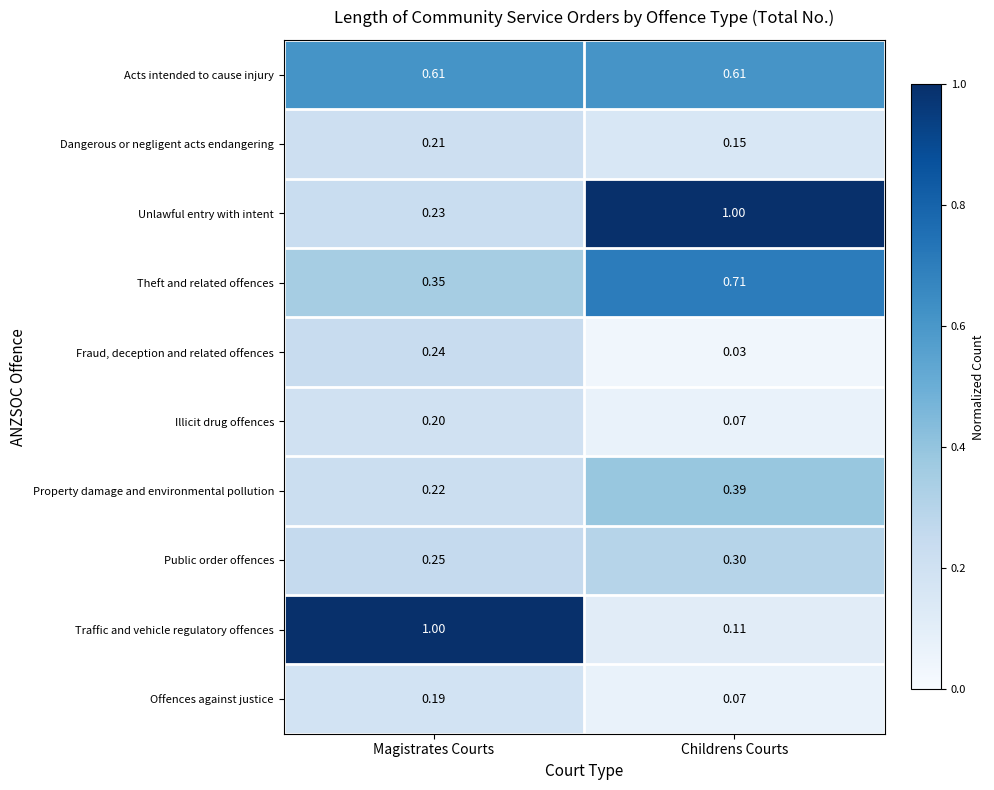

At how many categories does at least one series exceed 0?

2